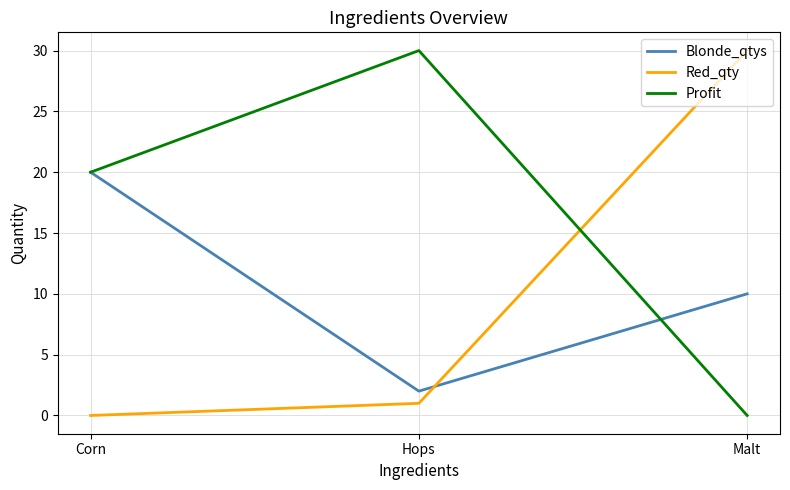

What are all the series names shown in the legend?

Blonde_qtys, Red_qty, Profit